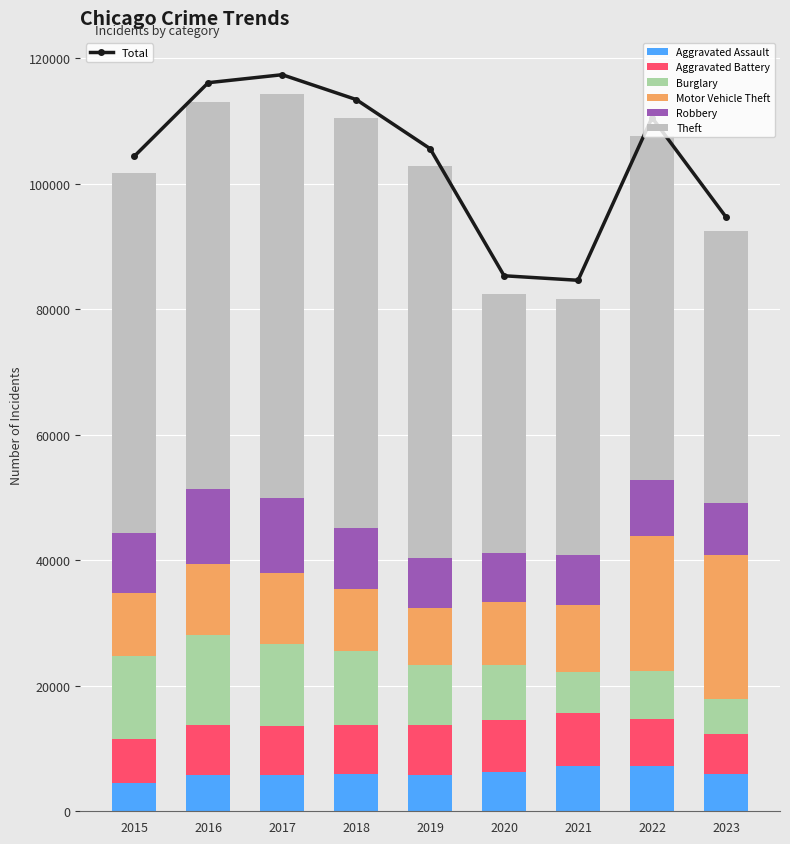

What is the spread (max minus min) of values at 2023?

37737